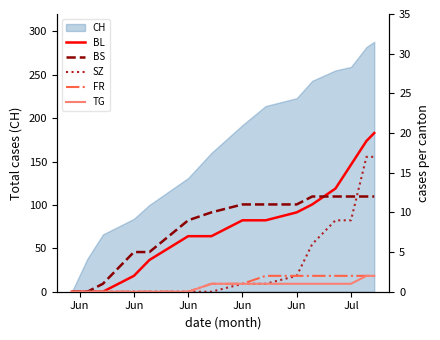

Reading right to left, extract all data points from this chart.

BL: 20	19	16	13	11	10	9	9	7	7	4	2	0	0	0
BS: 12	12	12	12	12	11	11	11	10	9	5	5	1	0	0
SZ: 17	17	9	9	6	2	1	1	0	0	0	0	0	0	0
FR: 2	2	2	2	2	2	2	1	1	0	0	0	0	0	0
TG: 2	2	1	1	1	1	1	1	1	0	0	0	0	0	0